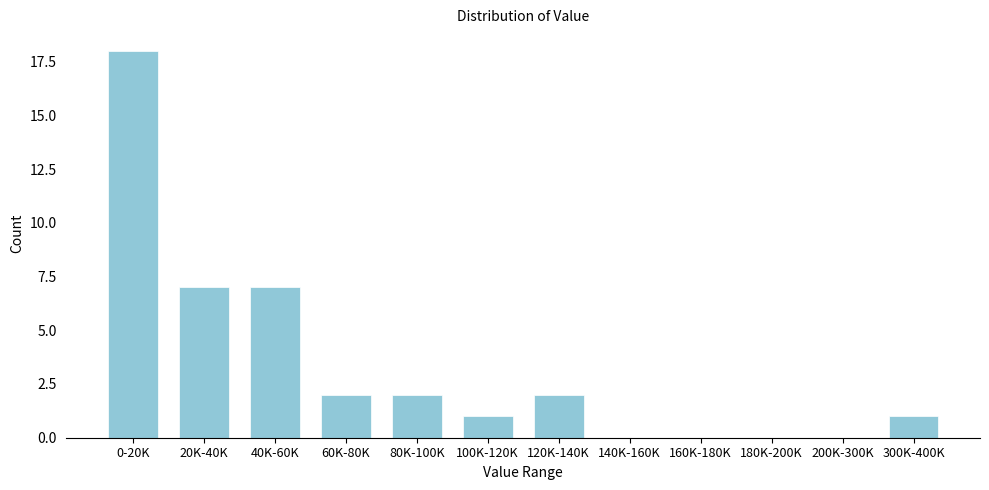

Reading right to left, what are all the values shown in this chart?

300K-400K=1	200K-300K=0	180K-200K=0	160K-180K=0	140K-160K=0	120K-140K=2	100K-120K=1	80K-100K=2	60K-80K=2	40K-60K=7	20K-40K=7	0-20K=18